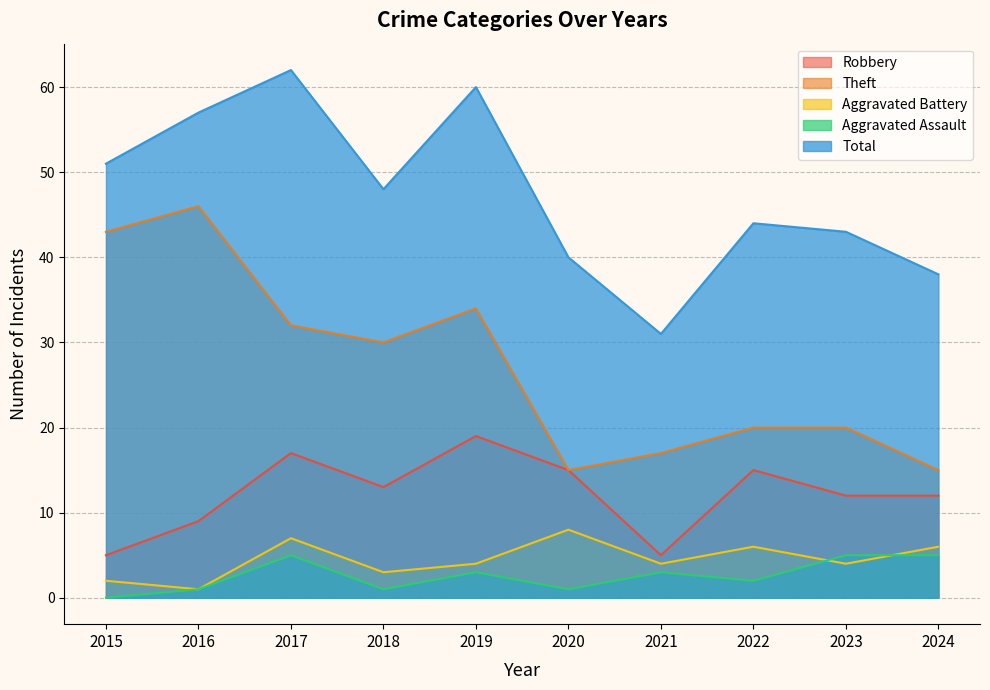

What is the sum of the Robbery values at 2019 and 2022?

34